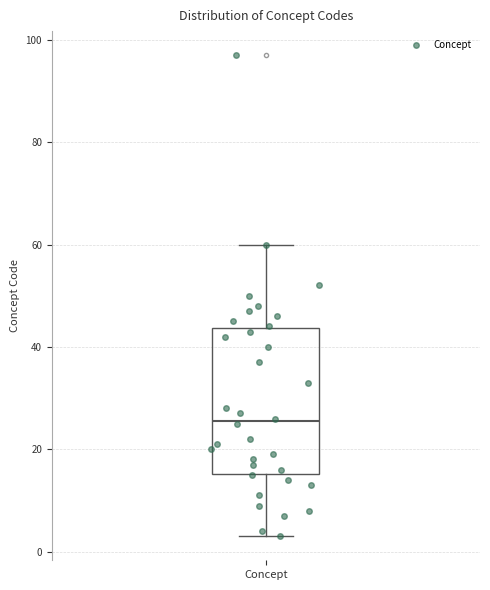

Where does the median line of the box for Concept sit on the y-axis? The values are not printed on the chart, so give them approximately, as read against the axis.

26